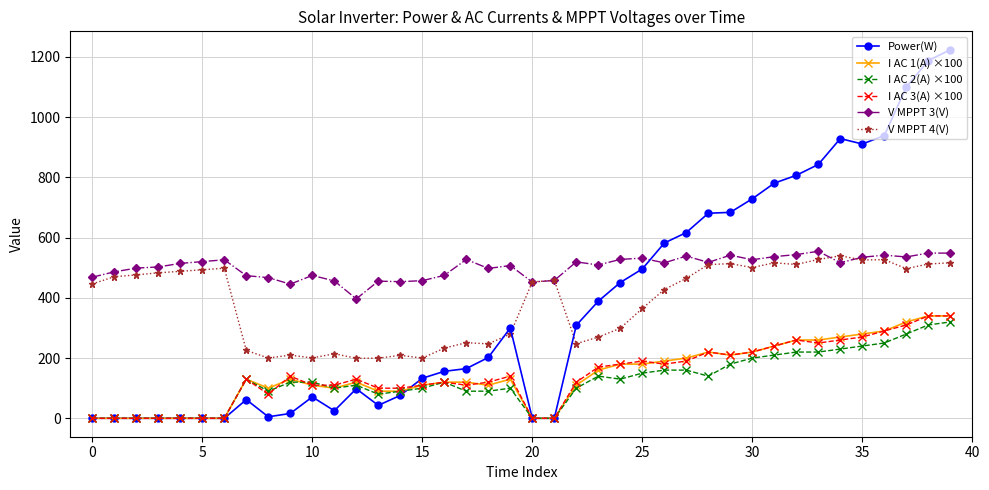

Does the chart display data point markers on the line(s)?

Yes